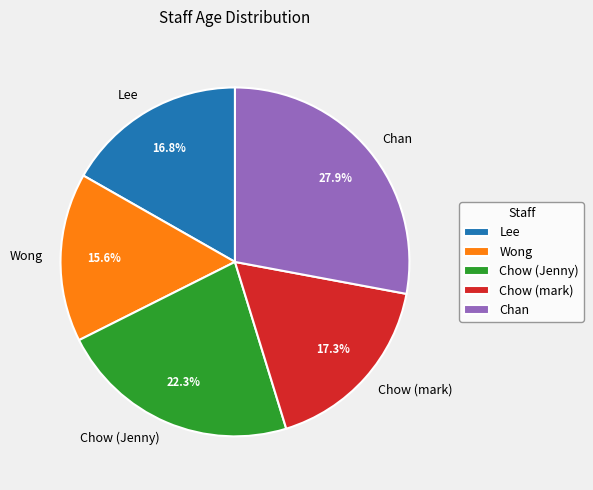

Count the number of slices in the pie.

5